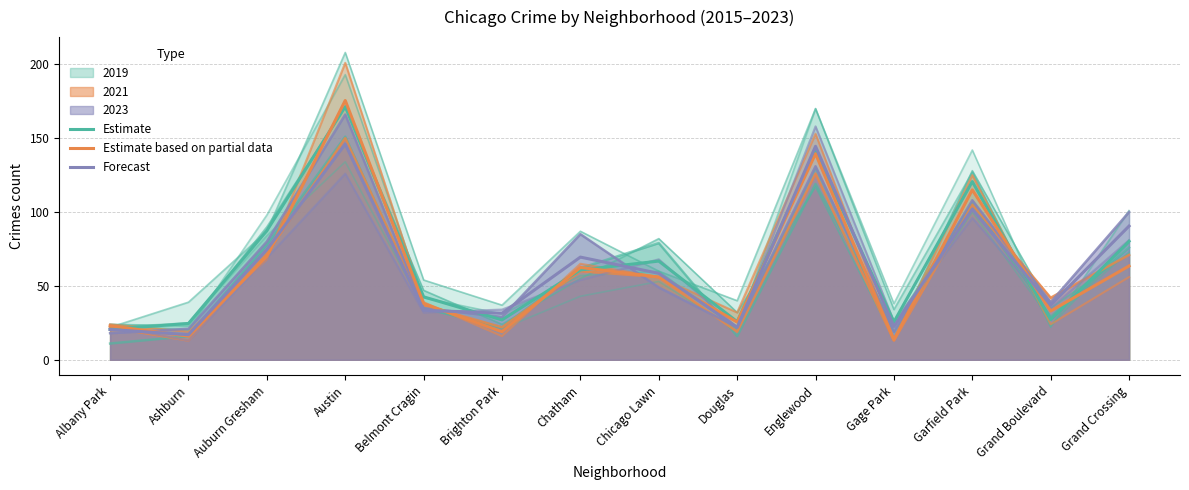

True or false: Forecast has a value of 50.7 at Auburn Gresham.

False